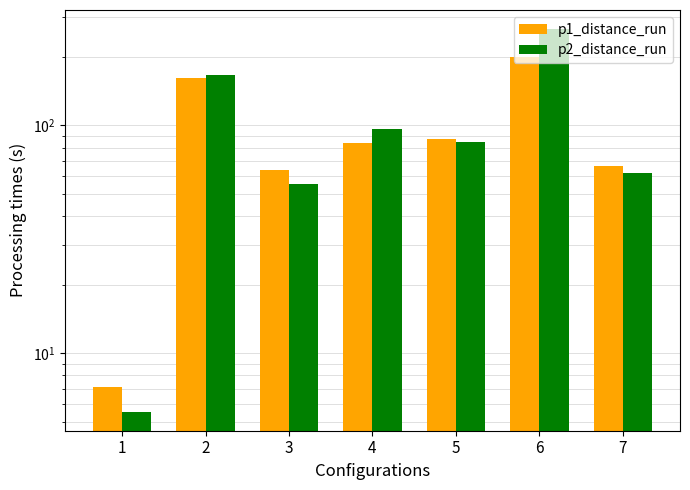

What is the difference between the p1_distance_run values at 5 and 3?

23.8